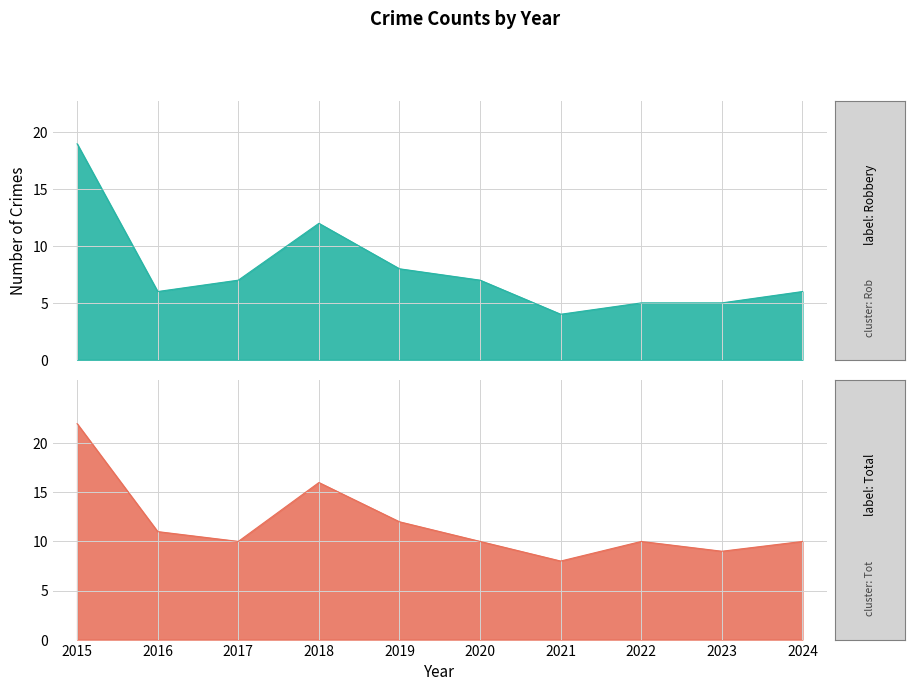

Where does the Total series first go above 10?

2015